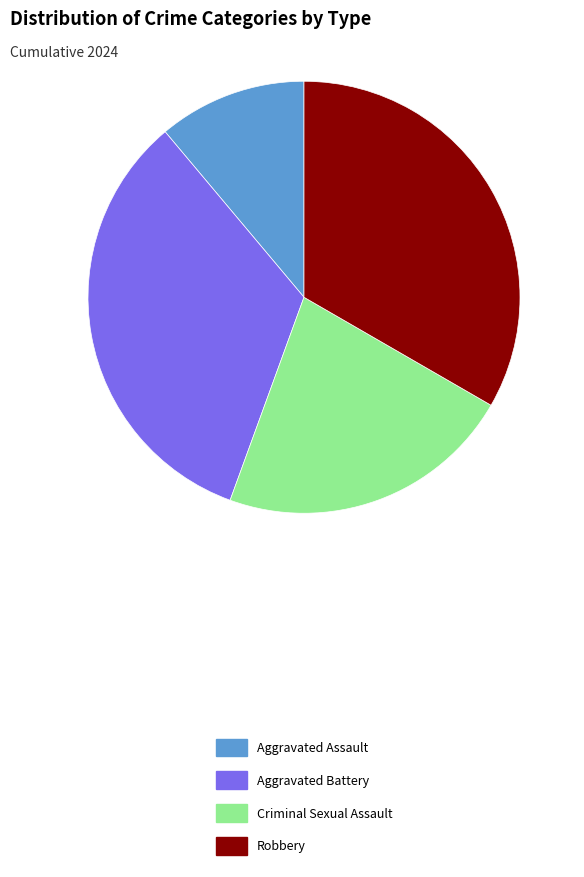

What is the ratio of the value at Aggravated Battery to the value at Robbery?

1.0